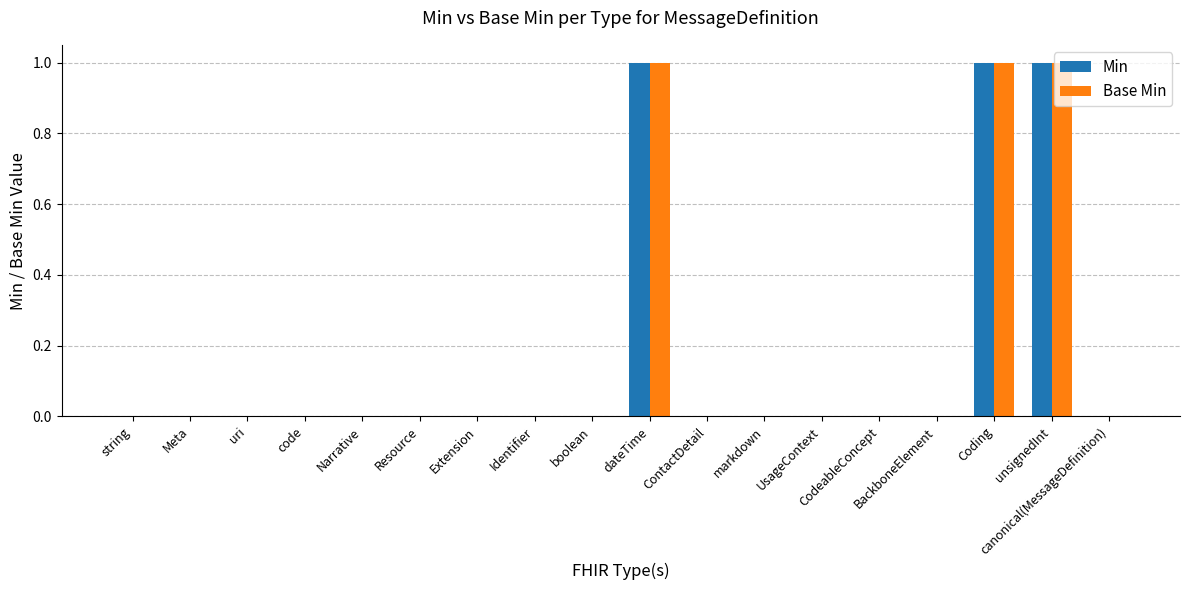

Reading left to right, transcribe all the data shown in this chart.

Min: 0	0	0	0	0	0	0	0	0	1	0	0	0	0	0	1	1	0
Base Min: 0	0	0	0	0	0	0	0	0	1	0	0	0	0	0	1	1	0